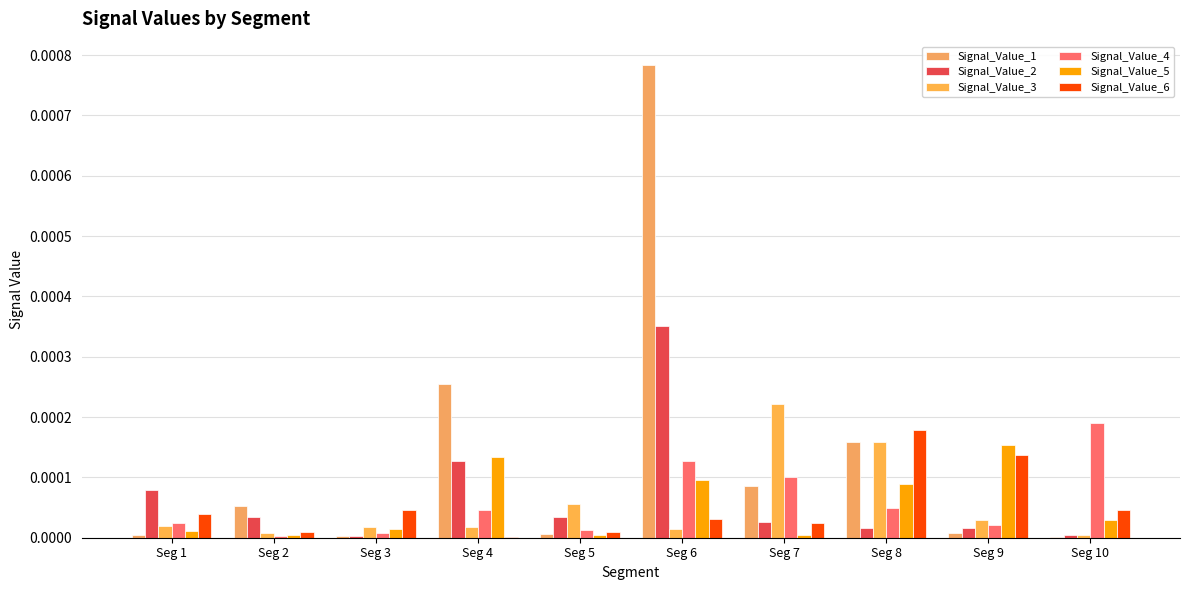

What are all the series names shown in the legend?

Signal_Value_1, Signal_Value_2, Signal_Value_3, Signal_Value_4, Signal_Value_5, Signal_Value_6